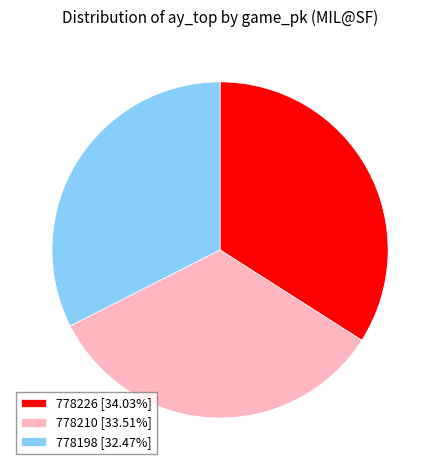

How many slices are in this pie chart?

3